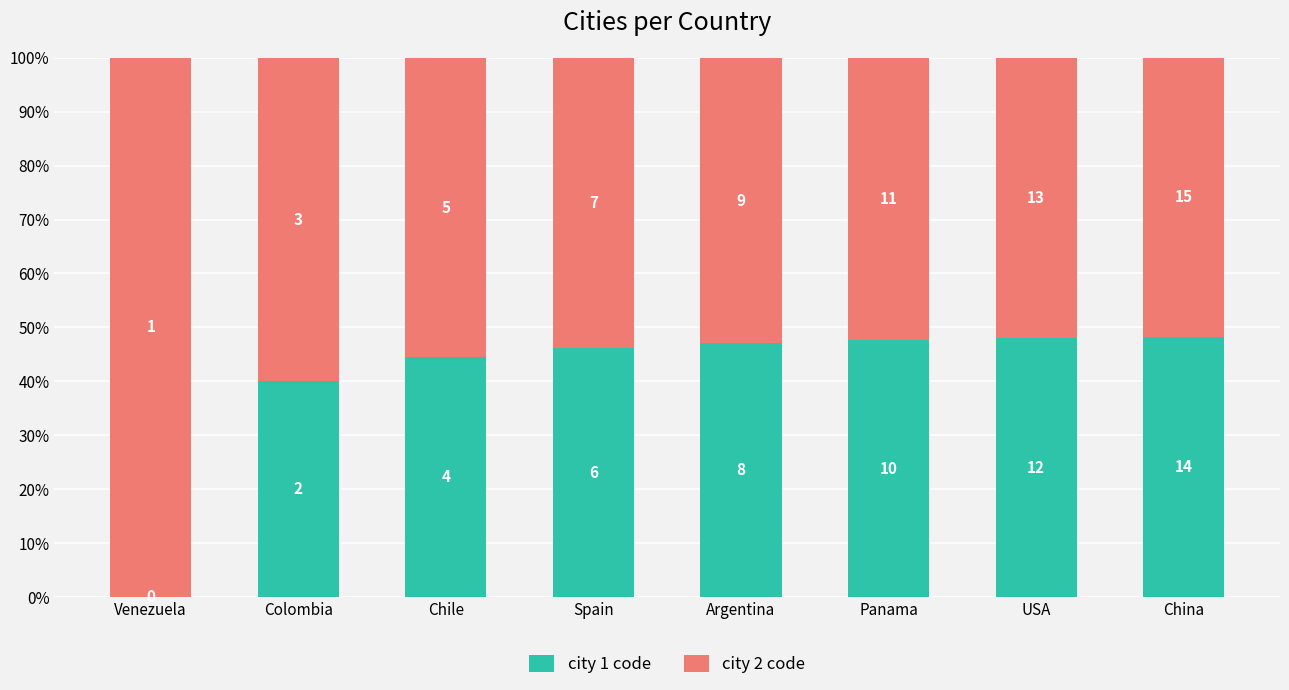

What is the label of the 1st bar from the right?

China